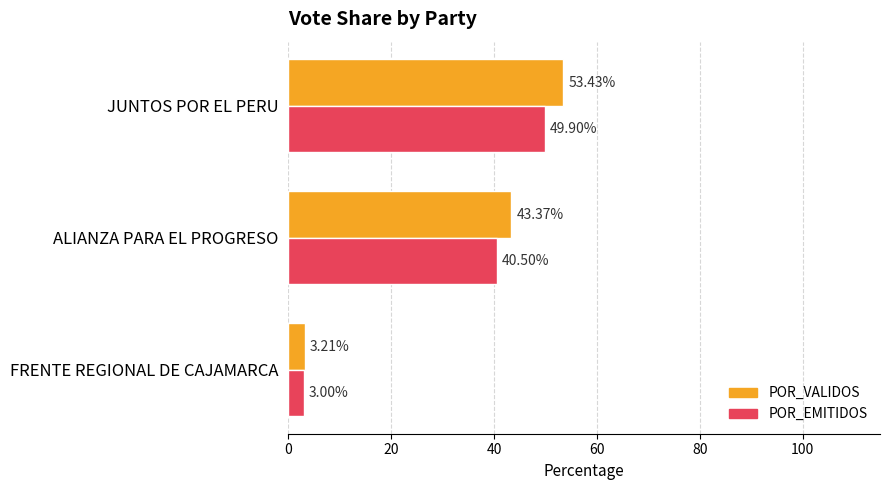

What is the minimum value shown in the chart?

3.0